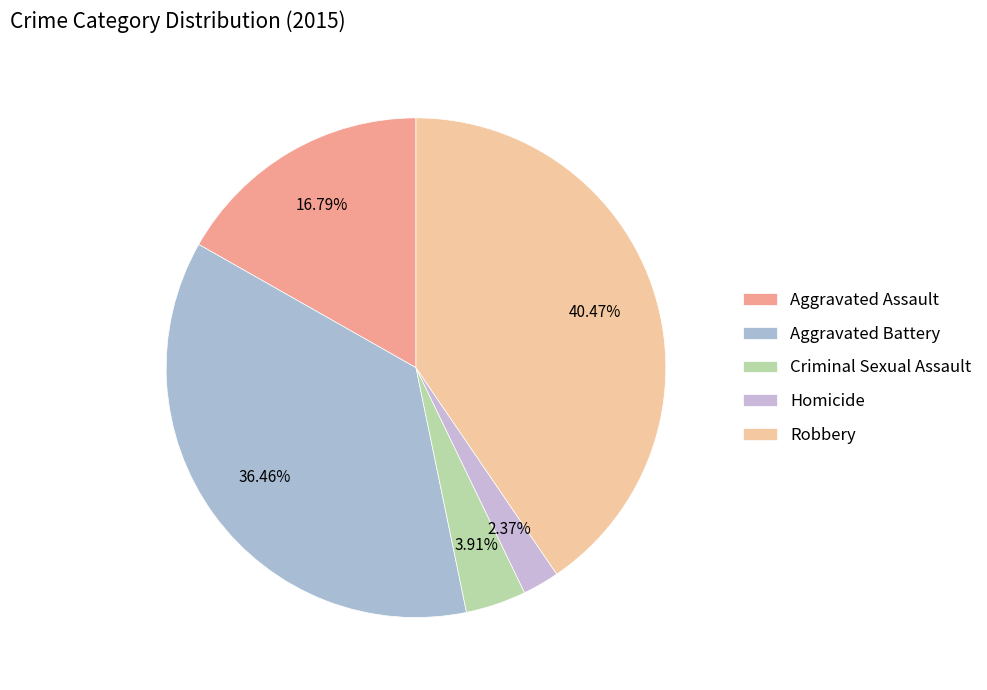

To the nearest percent, what is the difference between the largest and smallest slice percentages?

38%